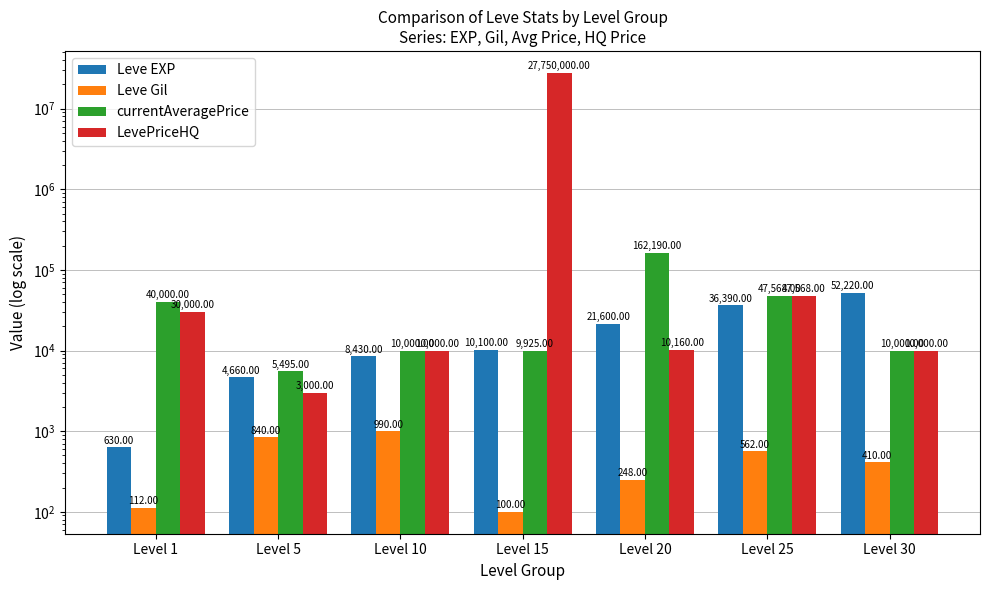

Is it true that LevePriceHQ equals 13411 at Level 10?

False